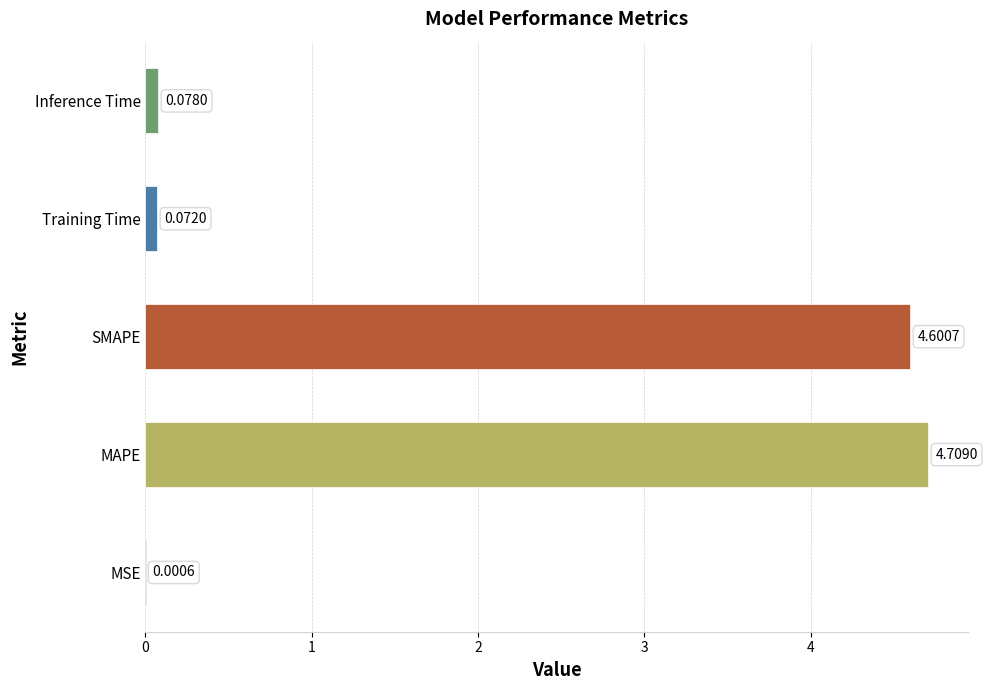

How many distinct data groups are displayed?

1